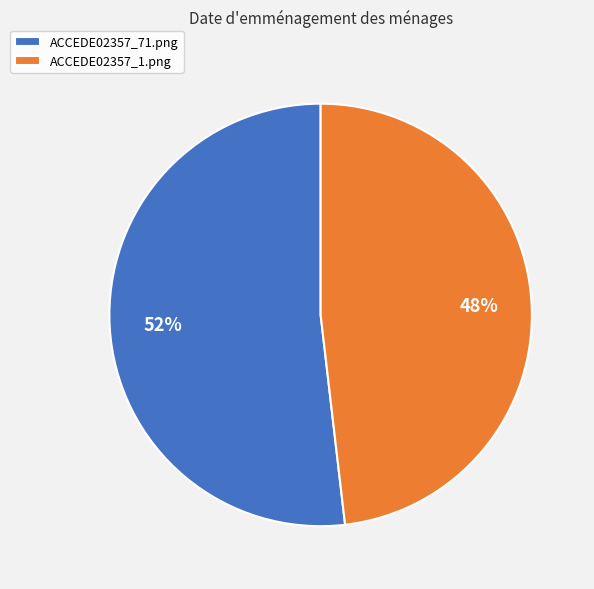

Do ACCEDE02357_71.png and ACCEDE02357_1.png together represent more than half of the pie?

Yes